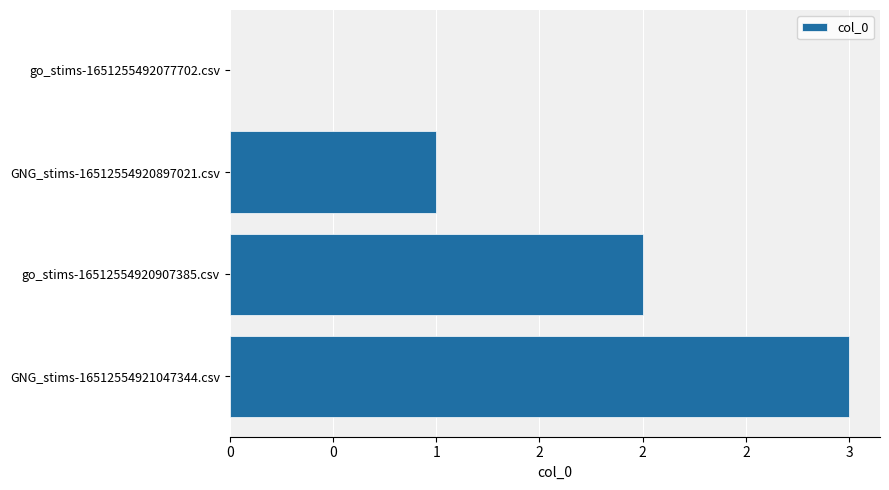

Are the bars horizontal?

Yes